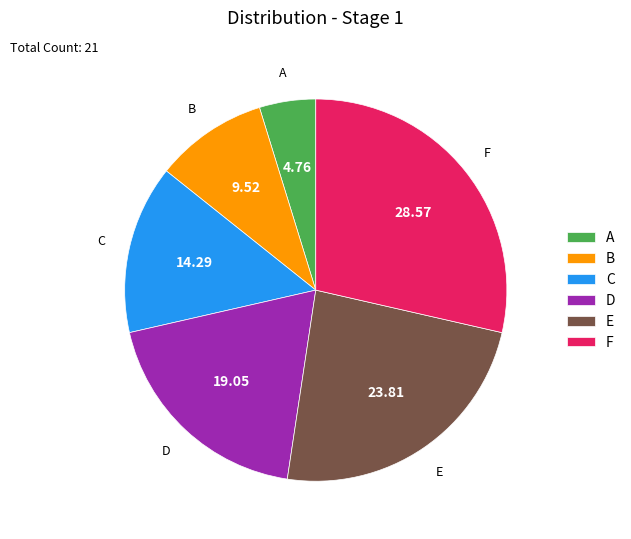

What is the largest slice in the pie chart?

F